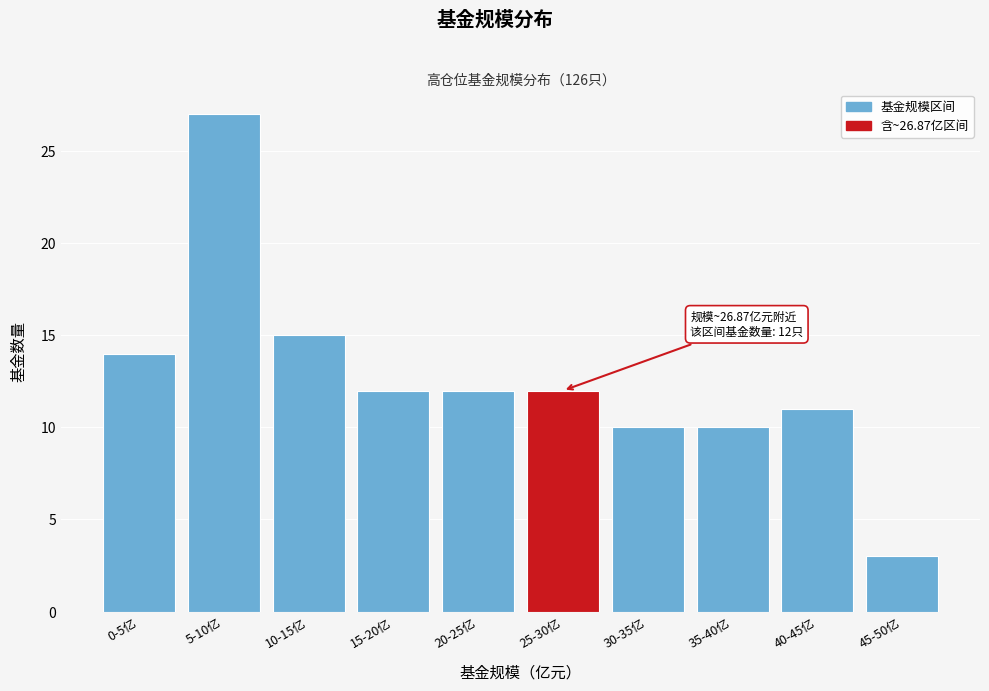

Reading right to left, what are all the values shown in this chart?

3	11	10	10	12	12	12	15	27	14